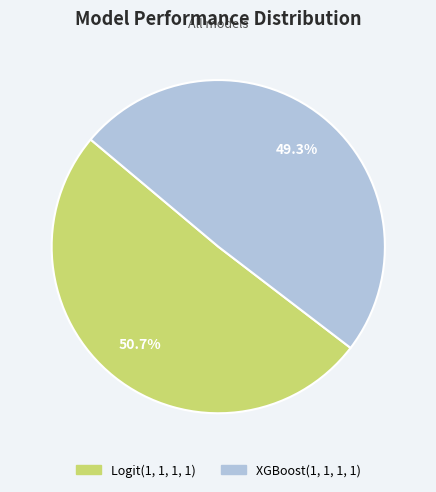

What is the largest slice in the pie chart?

Logit(1, 1, 1, 1)